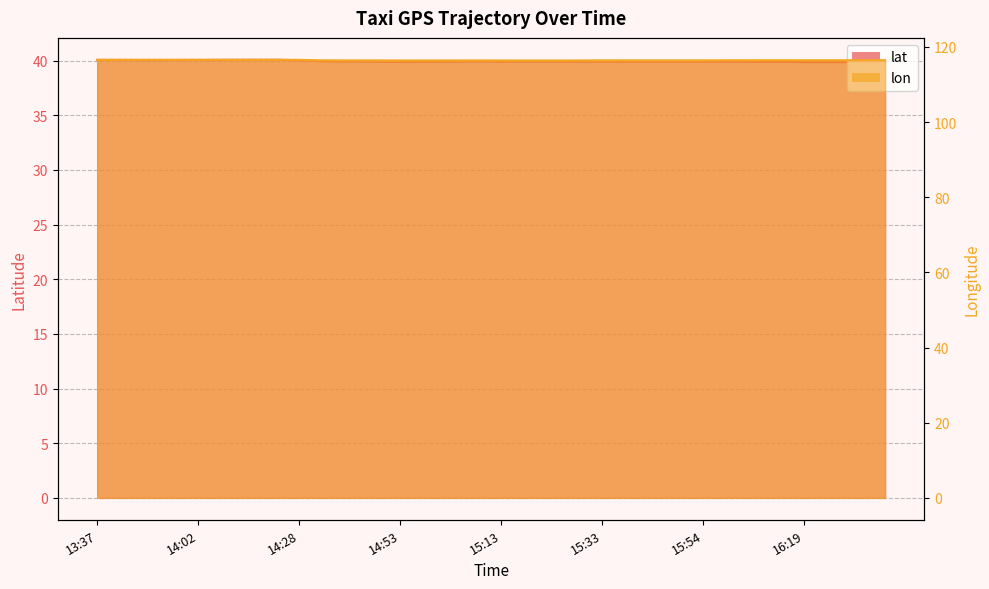

What is the lowest value of the lon series?

116.4